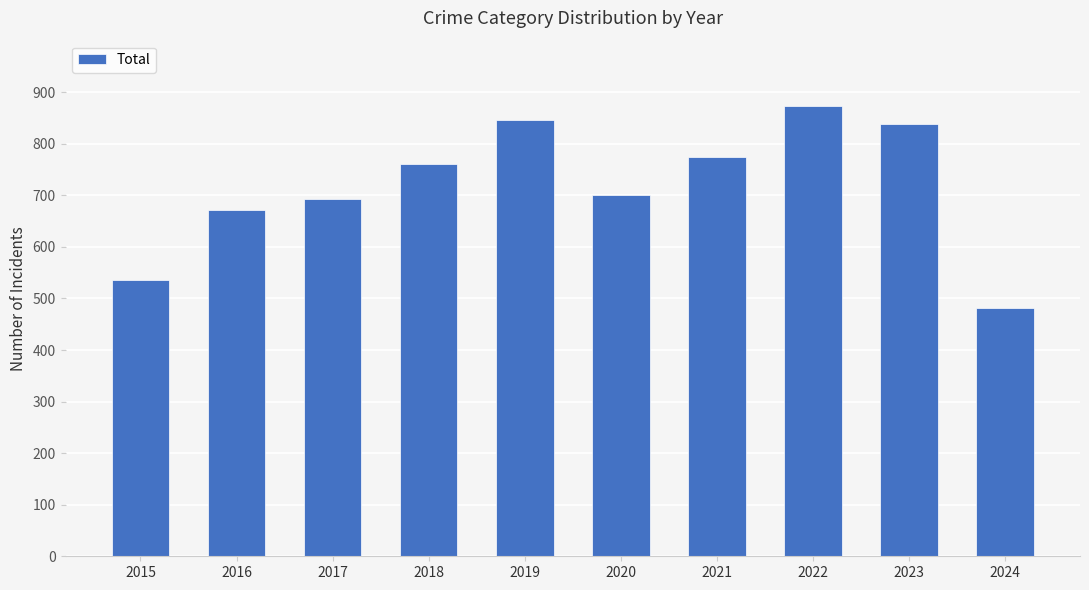

At which category does the chart reach its peak across all series?

2022